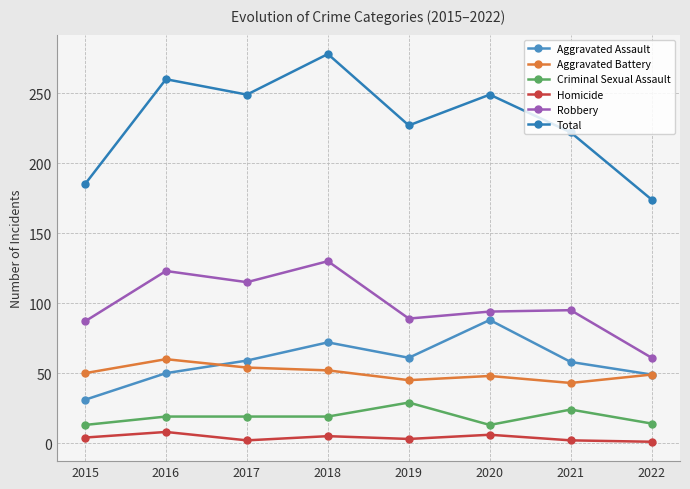

At which label does Aggravated Battery reach its peak?

2016